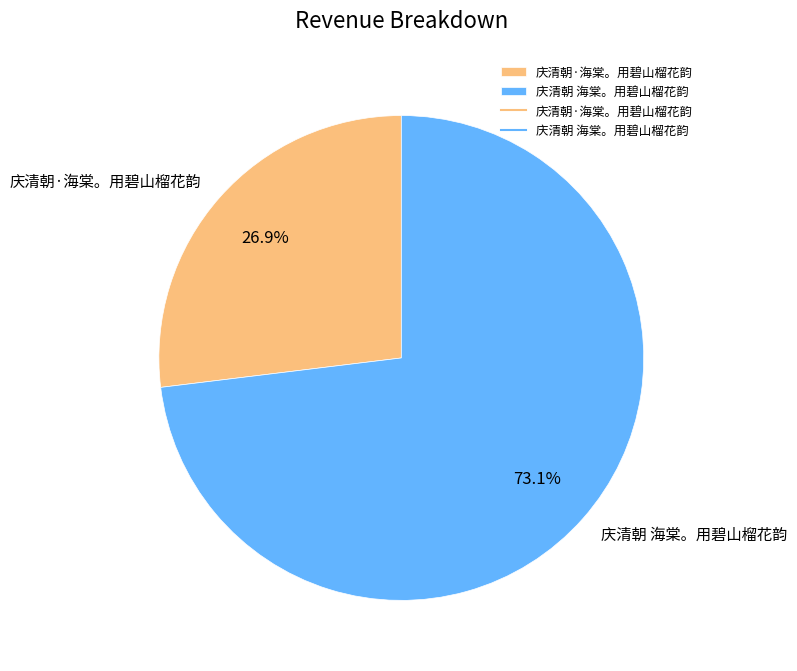

Combined, do 庆清朝·海棠。用碧山榴花韵 and 庆清朝 海棠。用碧山榴花韵 account for over 50%?

Yes